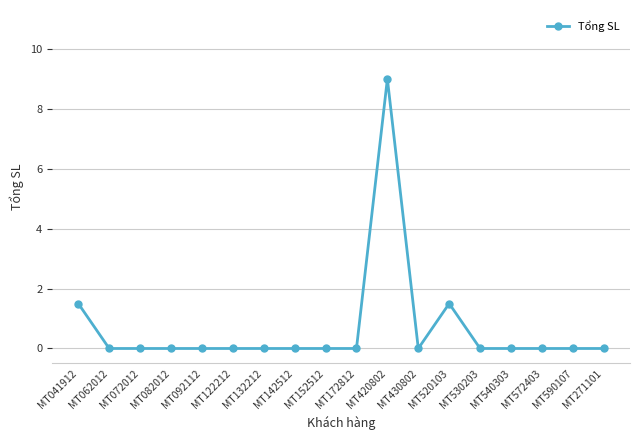

How many categories are shown in the chart?

18